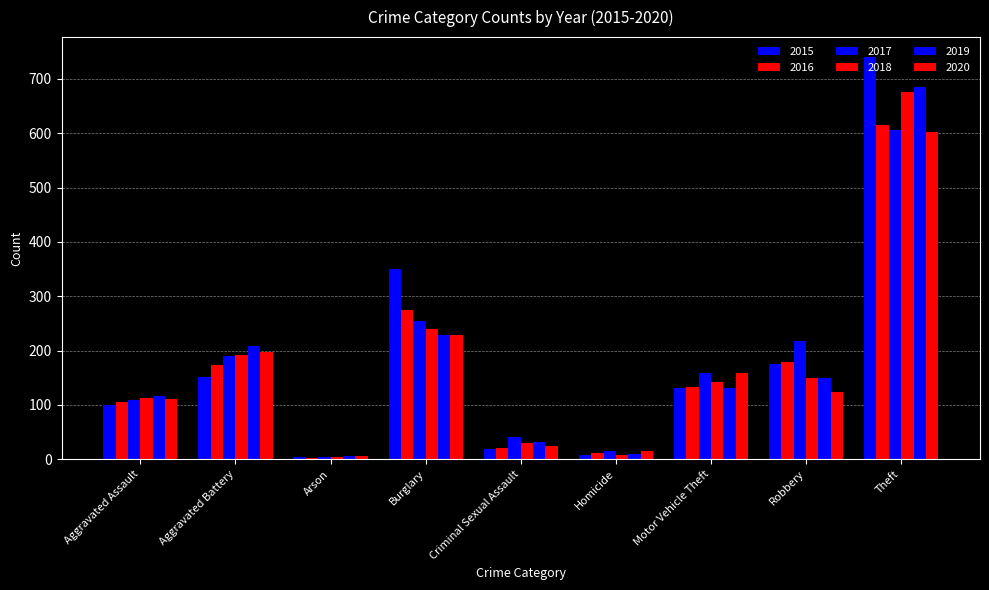

Count the number of data series in this chart.

6